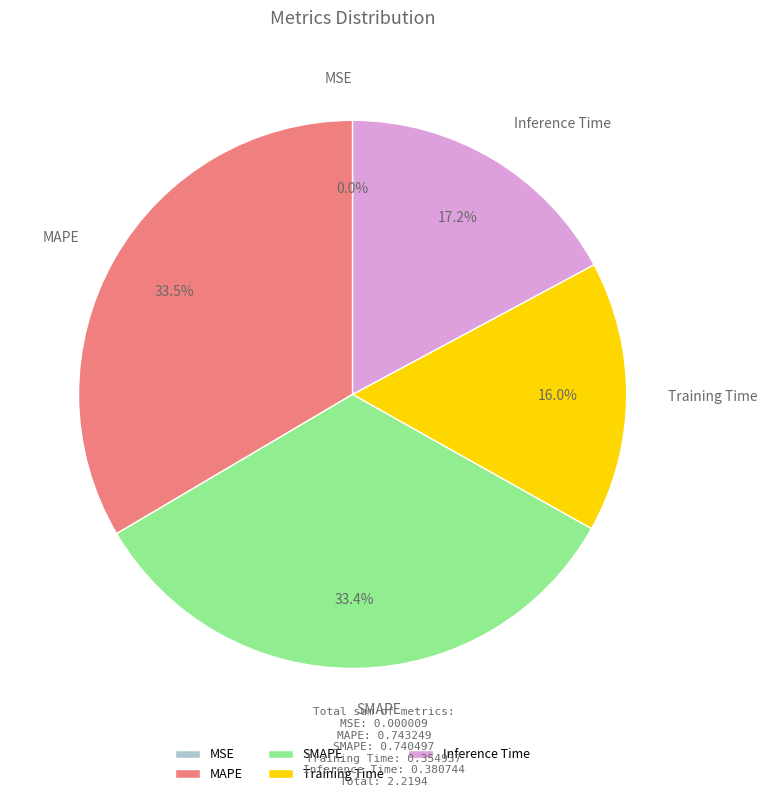

To the nearest percent, what is the average slice percentage?

20%